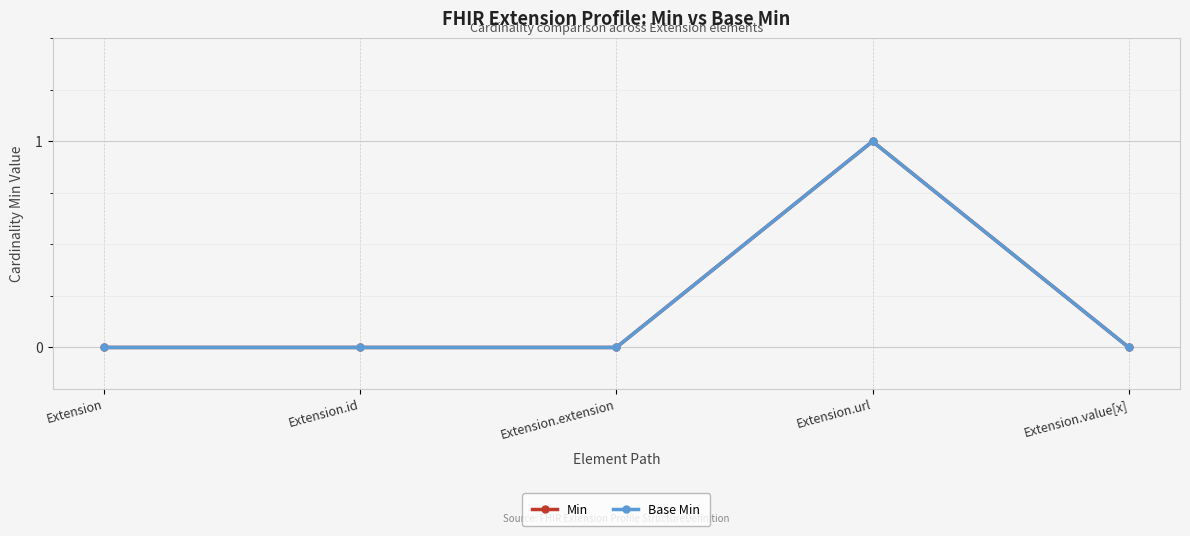

What is the maximum value shown in the chart?

1